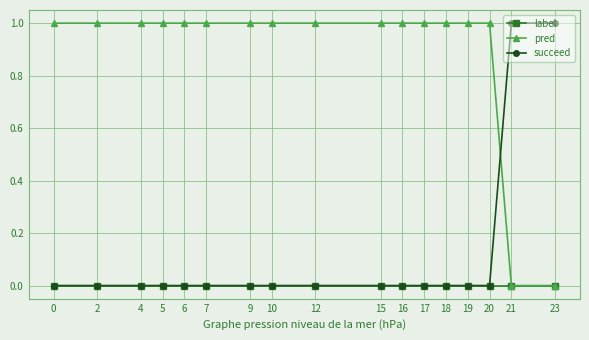

Which series has the largest total across all categories?

pred